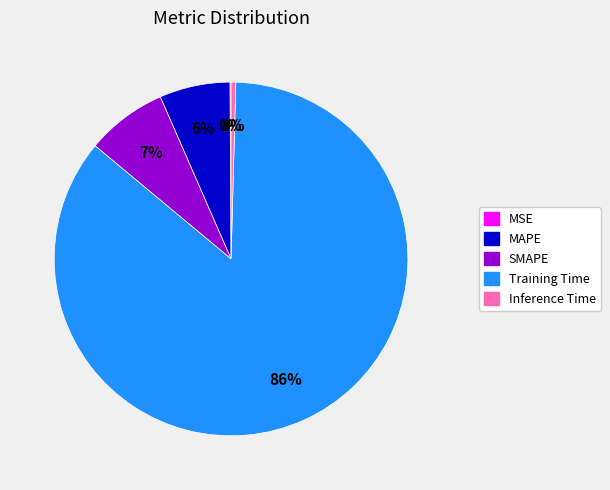

Which category has the biggest portion of the pie?

Training Time